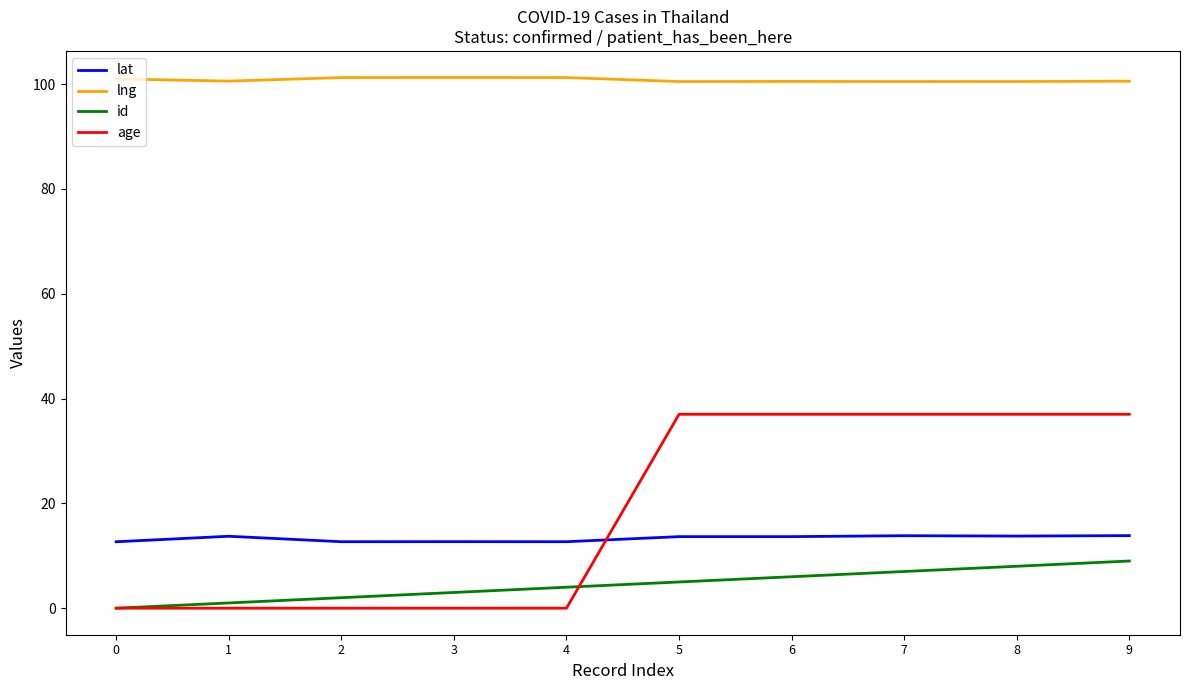

Which series has the largest range (max minus min)?

age